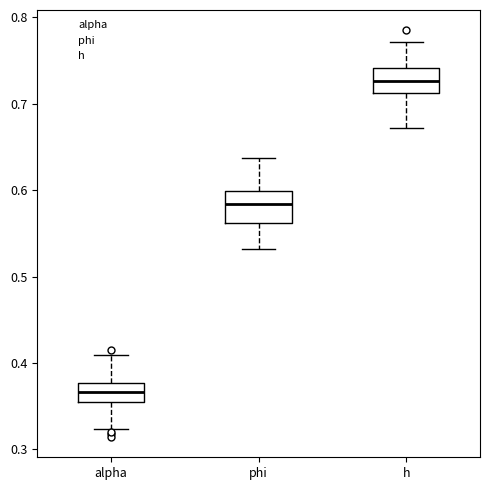

Reading left to right, transcribe this box plot: for each box, give where its median line is, the range the box spans, and where its two whiskers end, as read against the y-axis. The values are not printed on the chart, so give them approximately, as read against the axis.

alpha: median 0.37, box 0.36 to 0.38, whiskers 0.32 to 0.41
phi: median 0.58, box 0.56 to 0.60, whiskers 0.53 to 0.64
h: median 0.73, box 0.71 to 0.74, whiskers 0.67 to 0.77